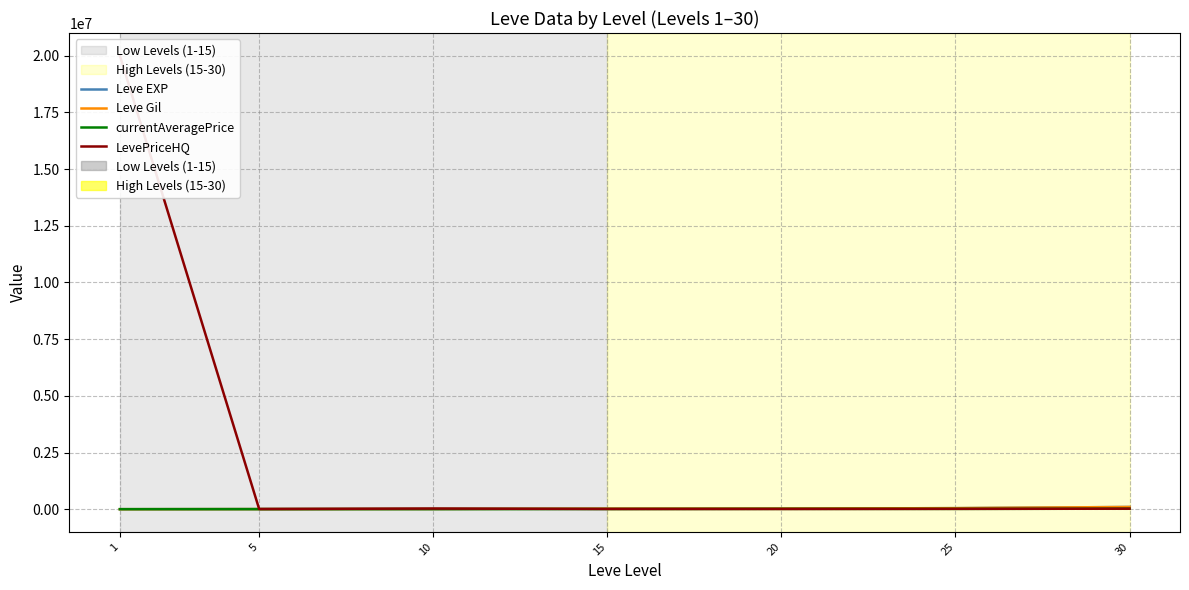

Reading right to left, transcribe all the data shown in this chart.

Leve EXP: 30=99220	25=47200	20=28010	15=24790	10=9990	5=6030	1=1
Leve Gil: 30=99220	25=47200	20=28010	15=24790	10=9990	5=6030	1=690
currentAveragePrice: 30=23545	25=14524	20=15005	15=7800	10=5007	5=4320	1=3307
LevePriceHQ: 30=24000	25=16165	20=10010	15=10200	10=30000	5=9800	1=20000000